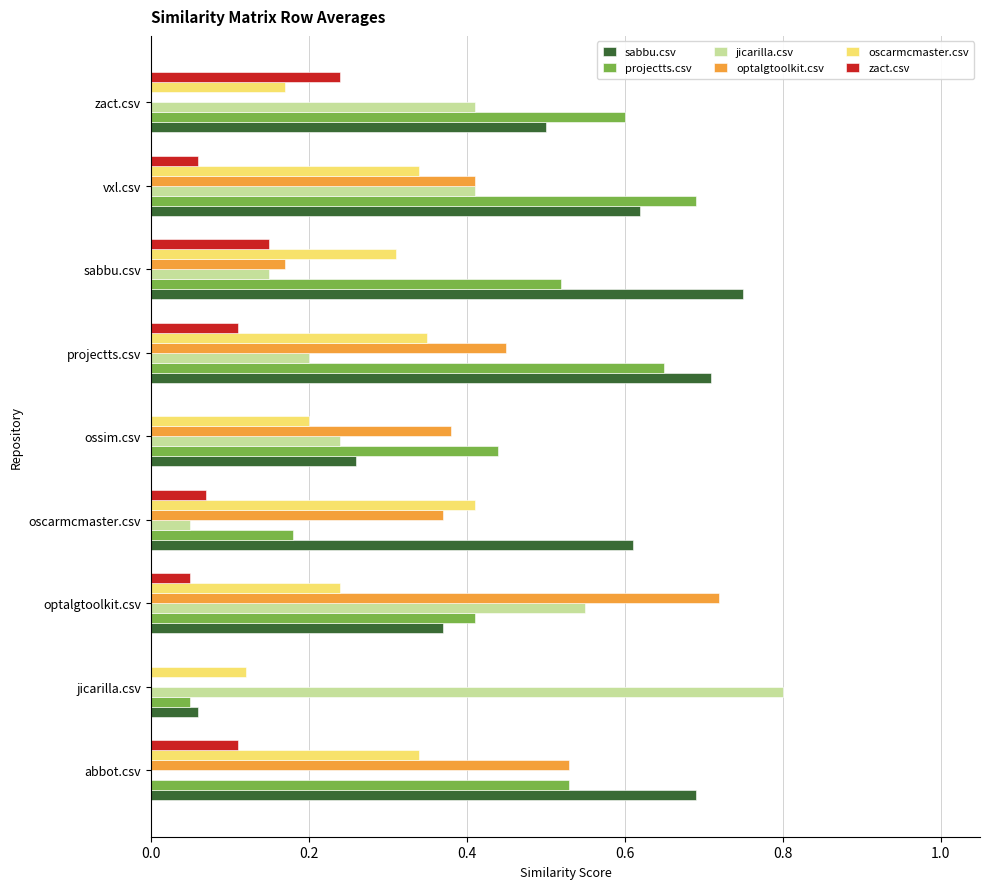

Between abbot.csv and zact.csv, which series saw the biggest shift?

optalgtoolkit.csv